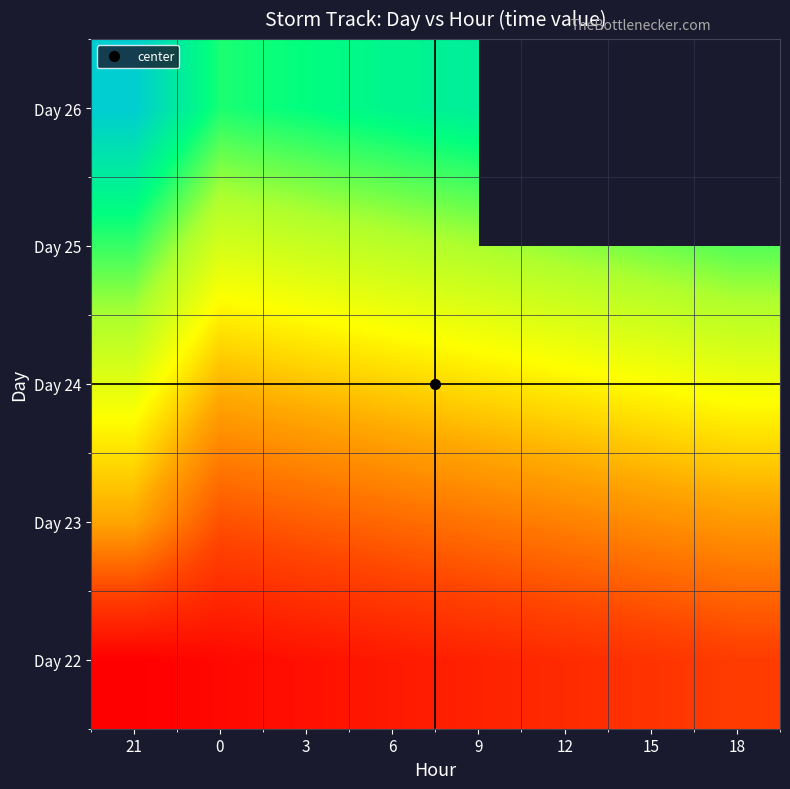

The Day 22 series shows 42420.4 at 9. True or false?

True